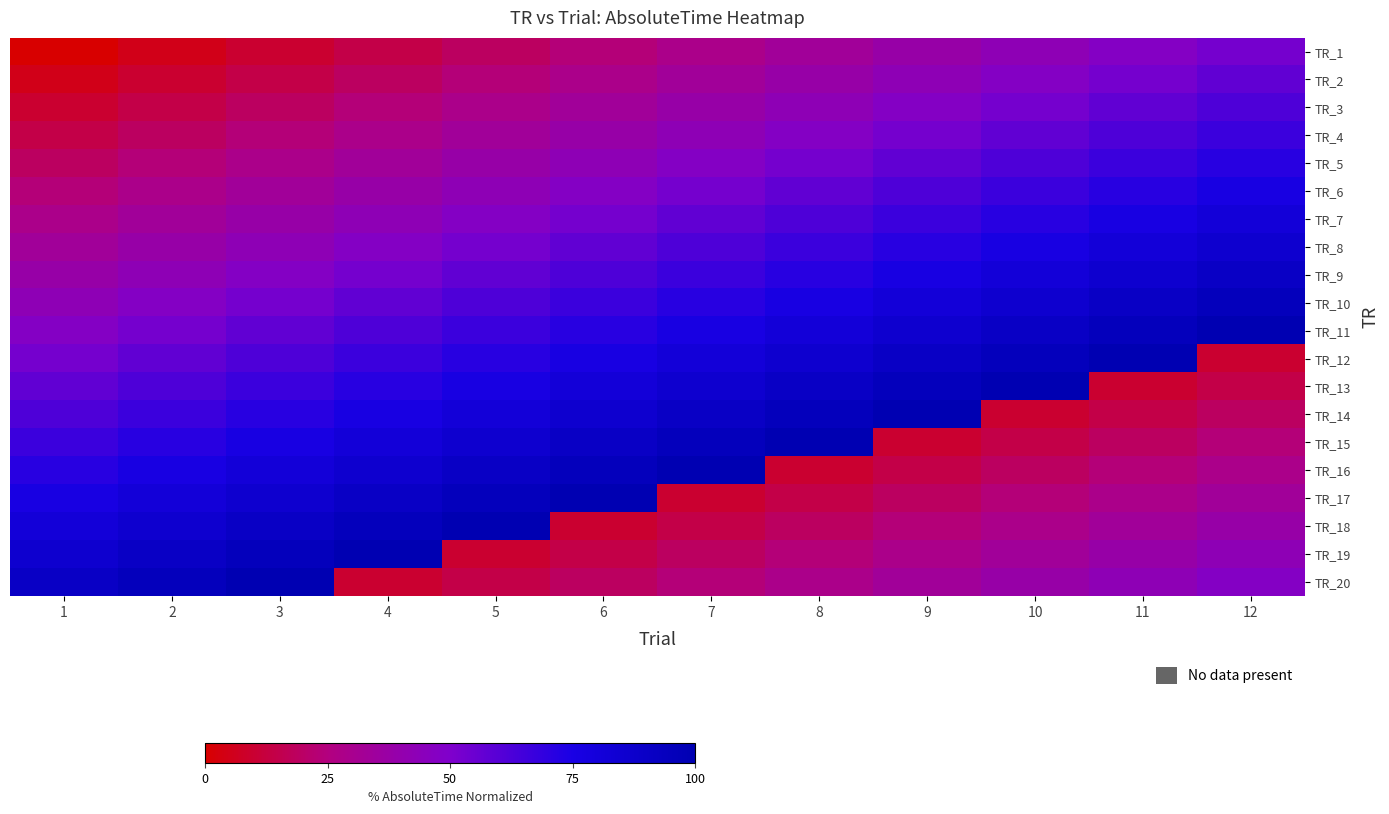

Count the number of data series in this chart.

20